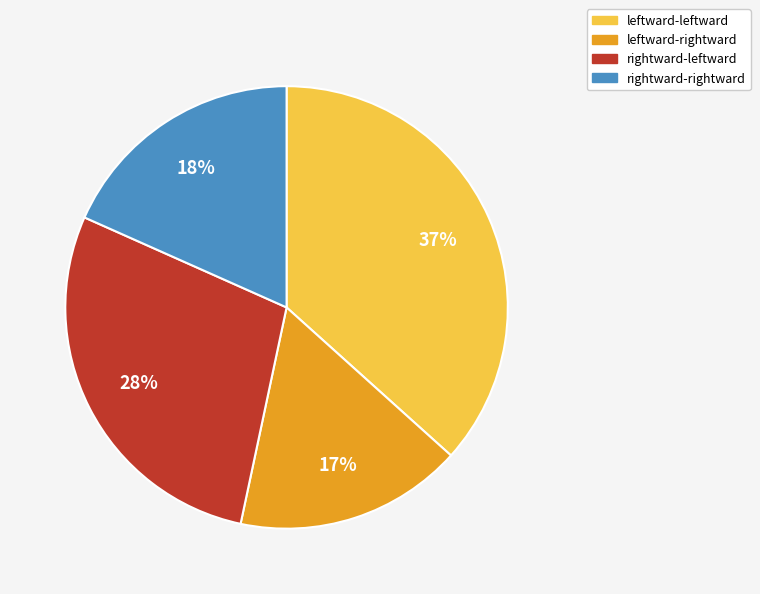

To the nearest percent, what is the combined percentage of leftward-rightward and rightward-leftward?

45%